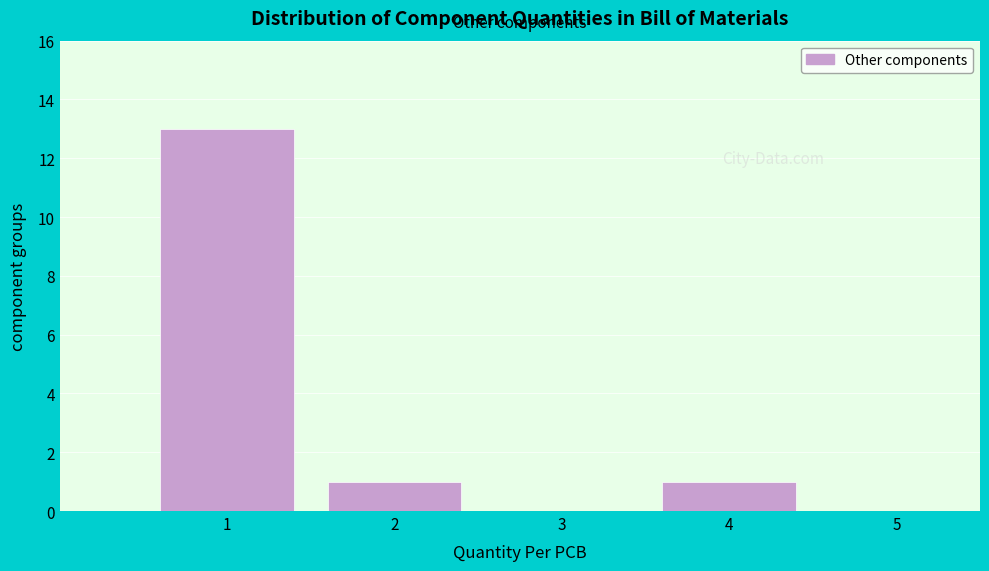

Reading left to right, extract all data points from this chart.

1=13	2=1	3=0	4=1	5=0